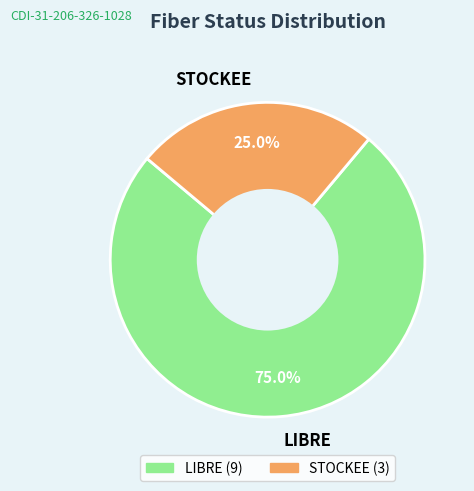

True or false: LIBRE accounts for 75% of the total.

True